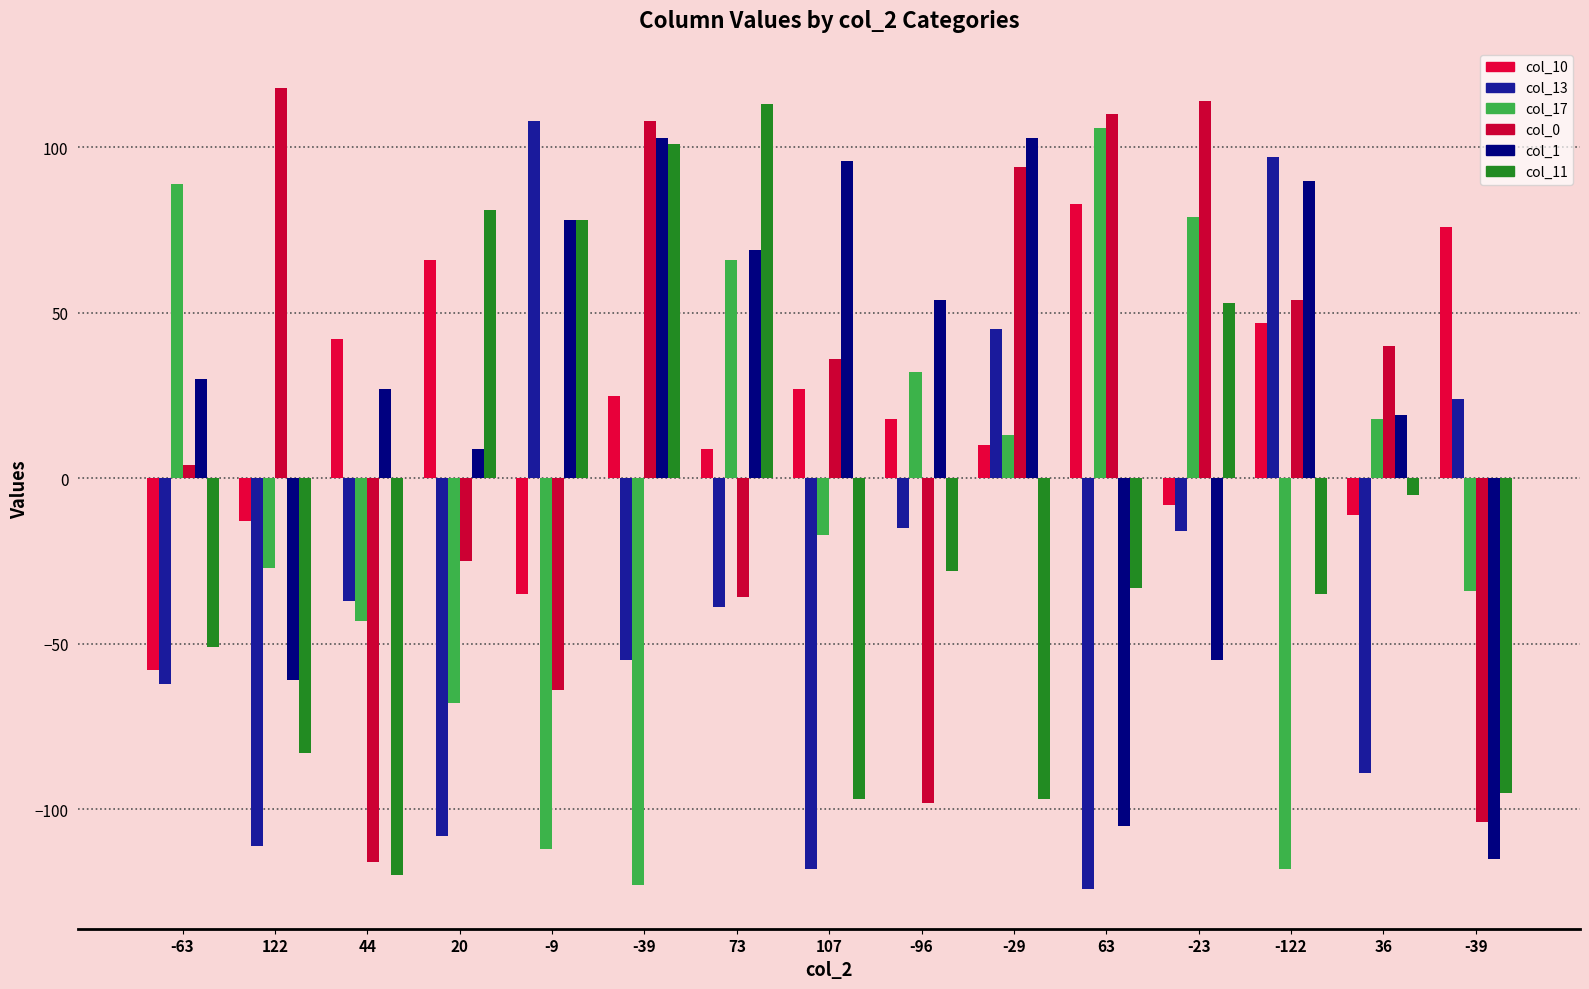

How many data points does each series have?

15